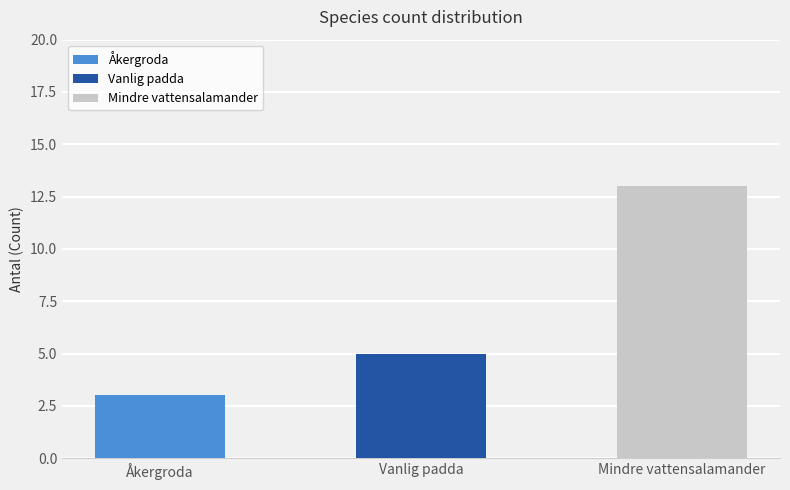

What is the change in value from Åkergroda to Mindre vattensalamander?

+10